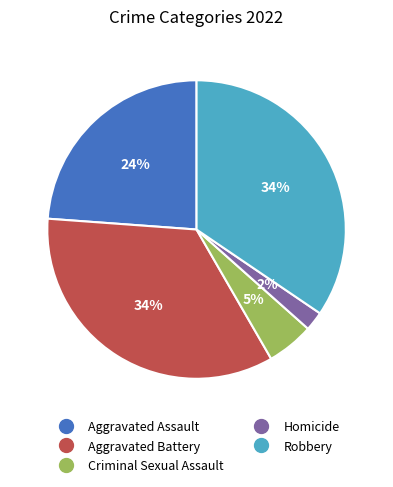

The Criminal Sexual Assault slice represents 19% of the pie. True or false?

False